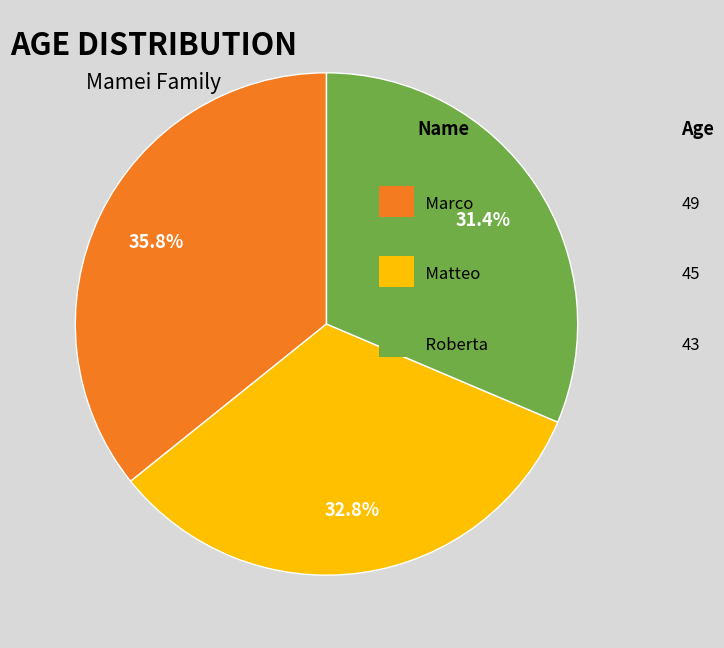

To the nearest percent, what is the average slice percentage?

33%